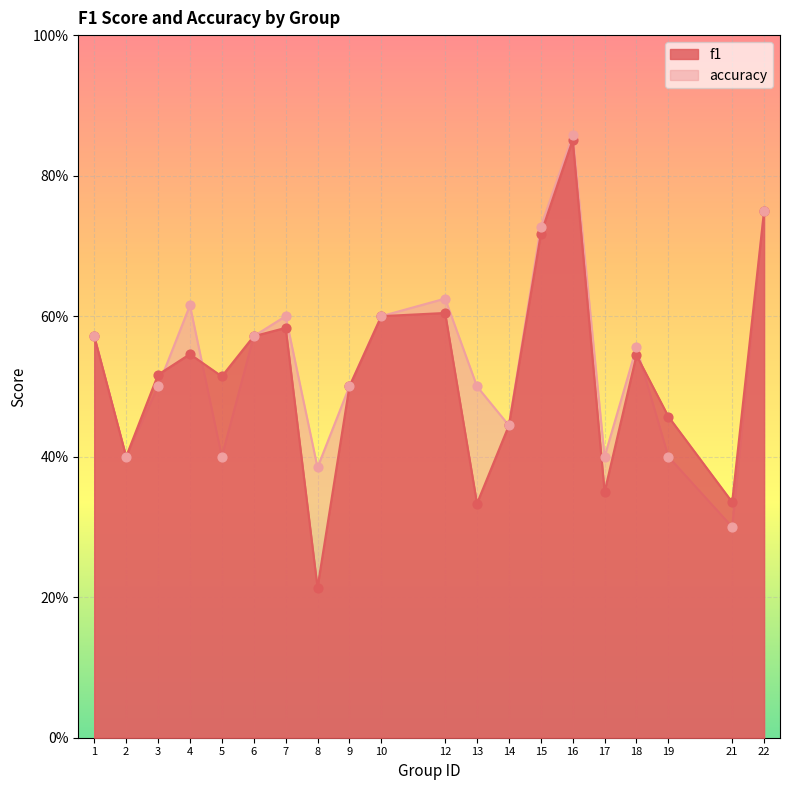

Which series contains the highest Y value?

accuracy